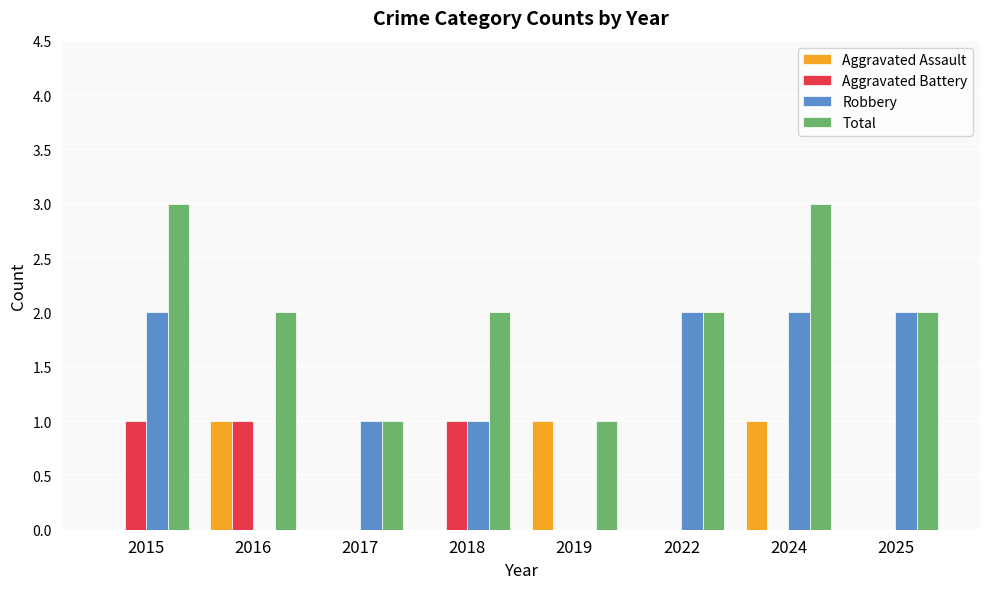

What is the greatest value displayed?

3